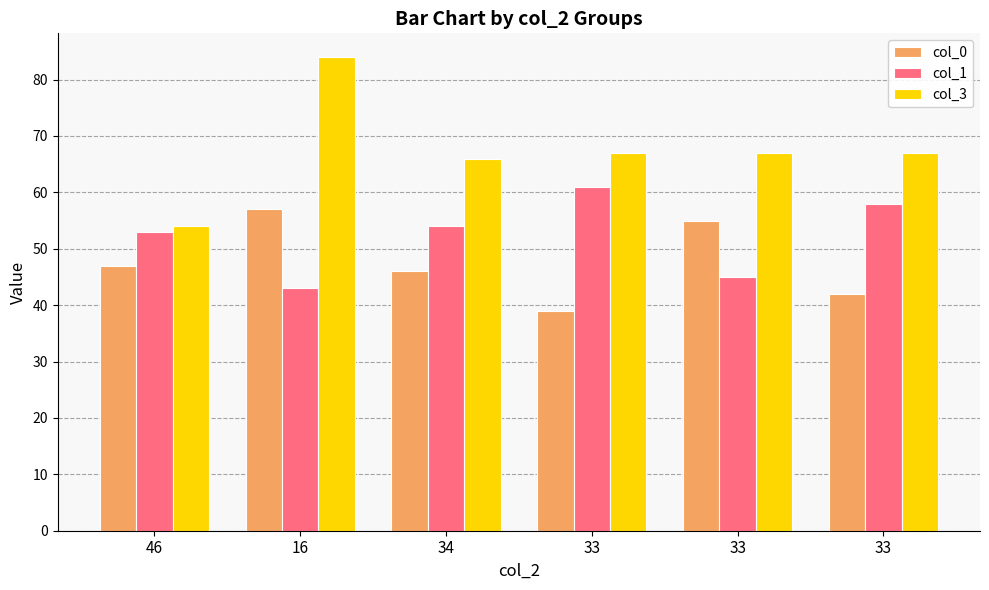

At which label is col_1 closest to 52?

46